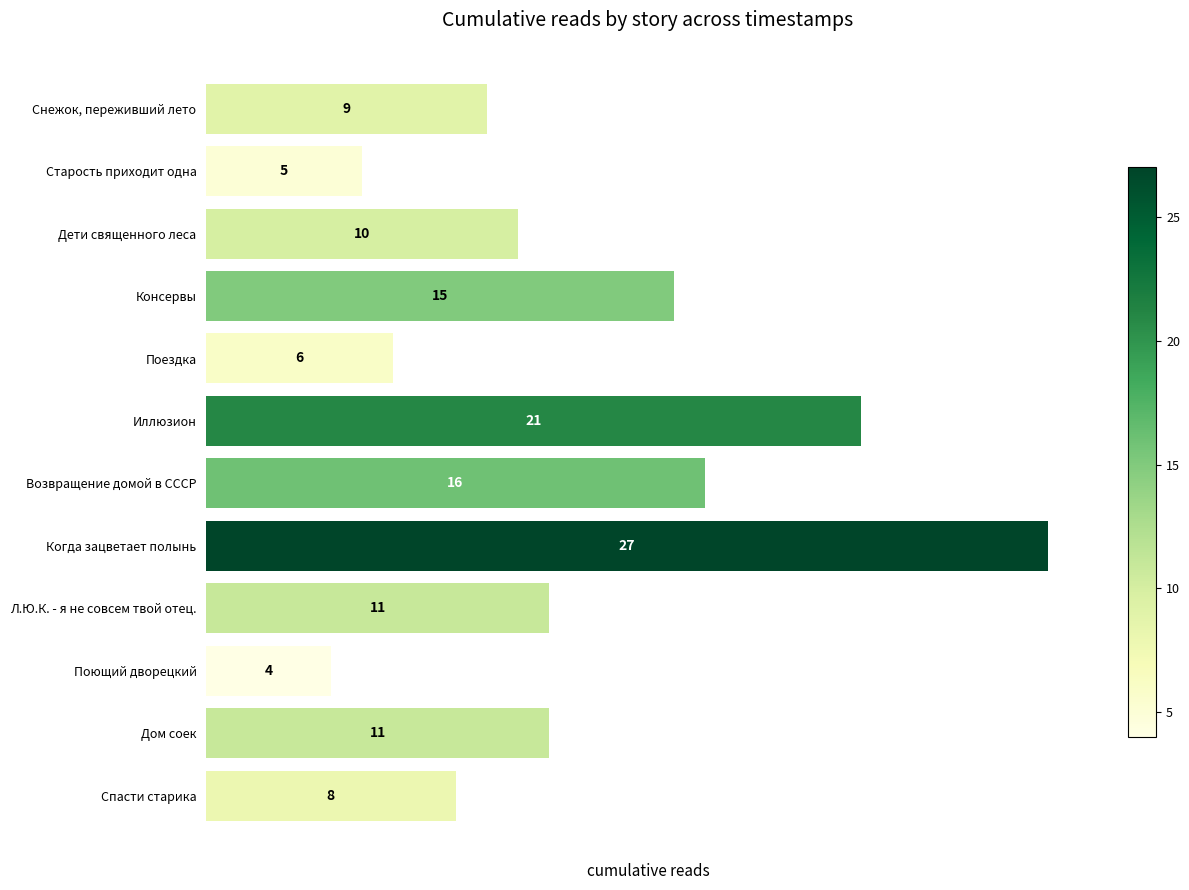

Count the number of data series in this chart.

1